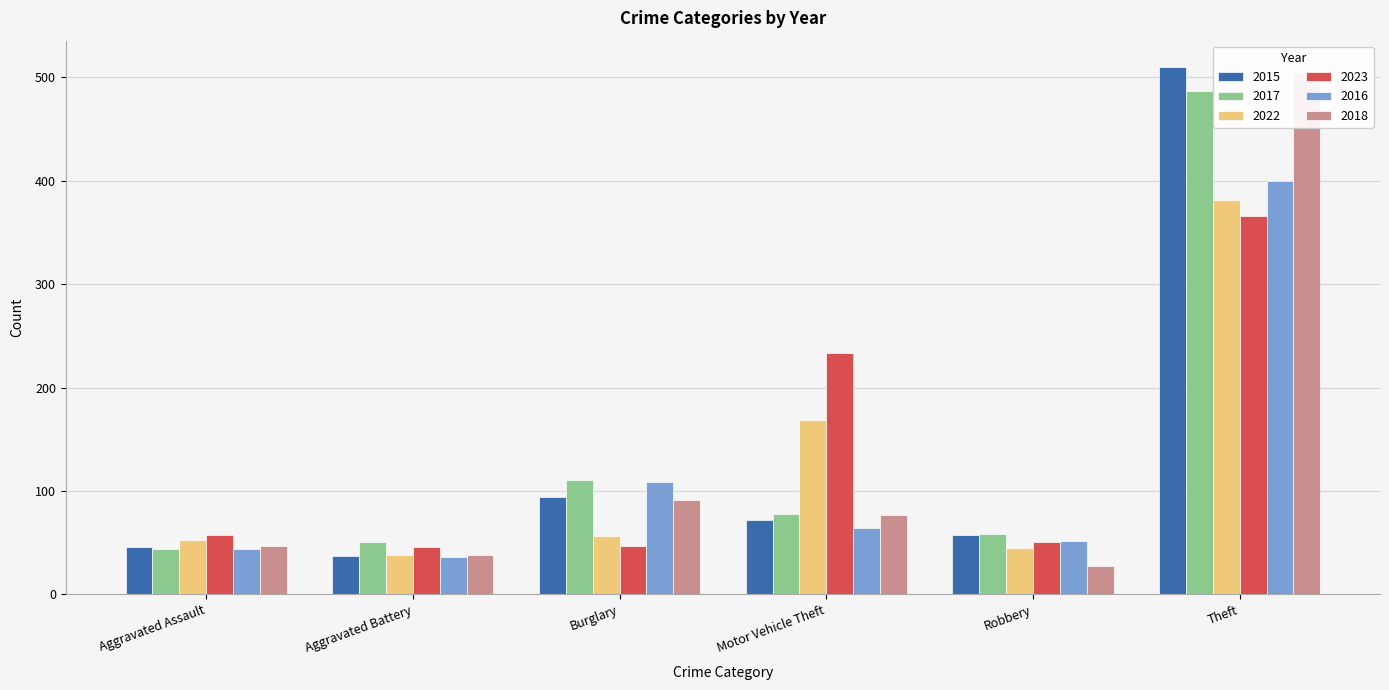

At which label does 2022 reach its peak?

Theft